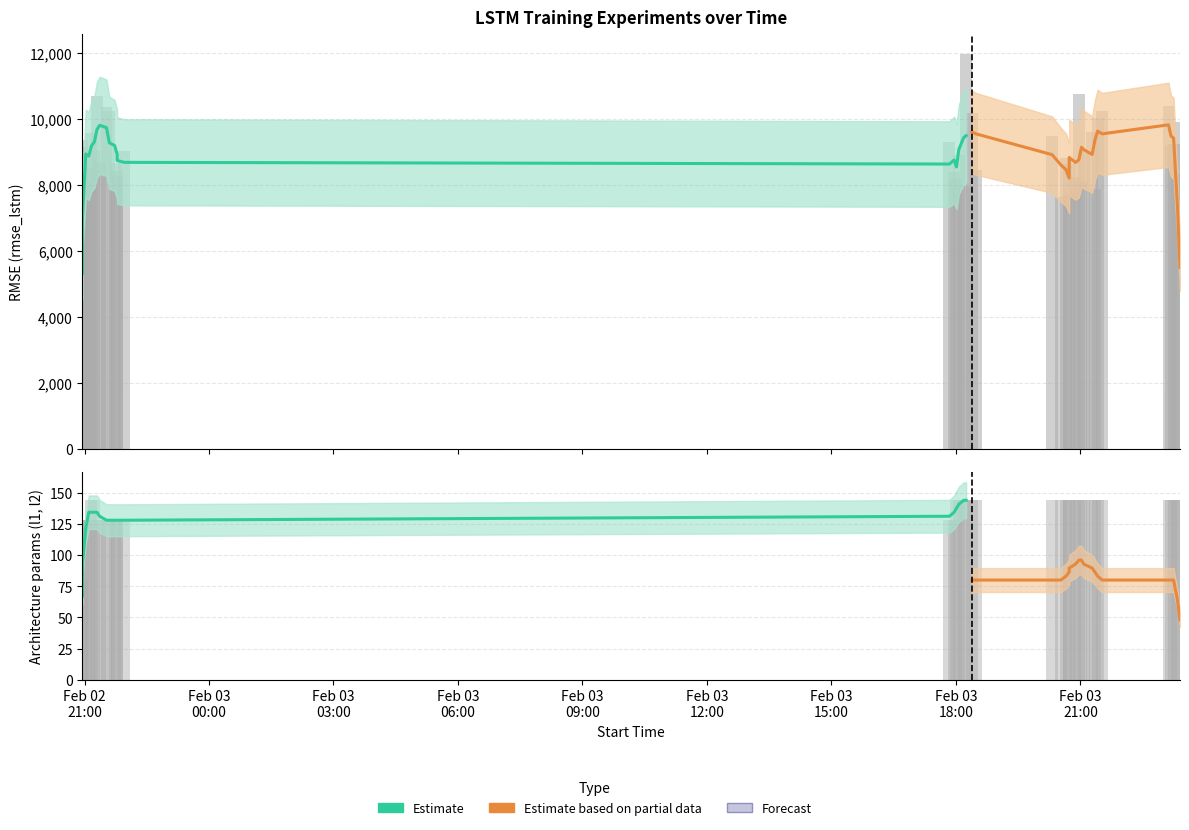

What is the maximum value for Estimate?

9815.7